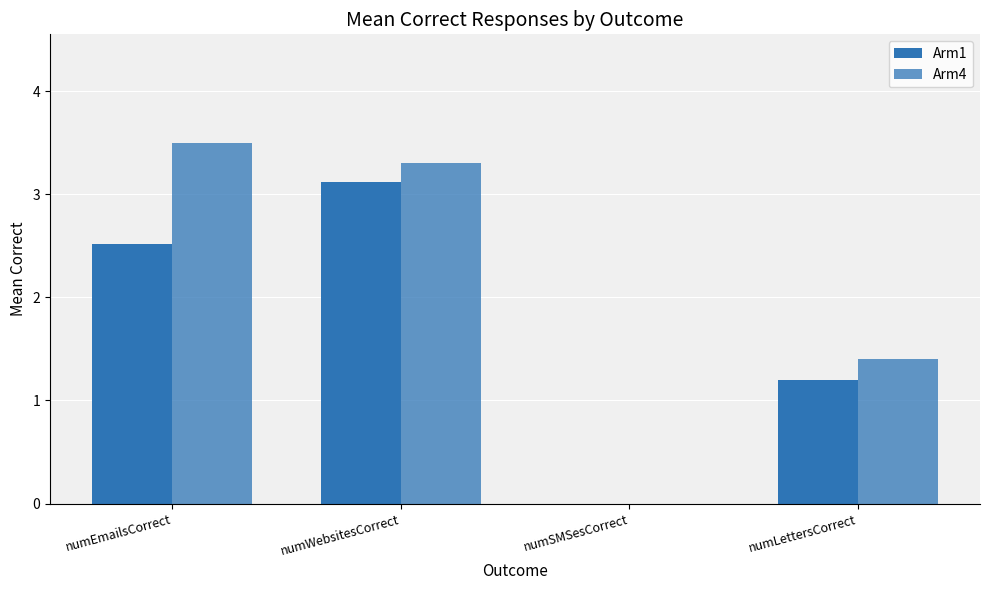

How many data points in Arm1 are above 2?

2